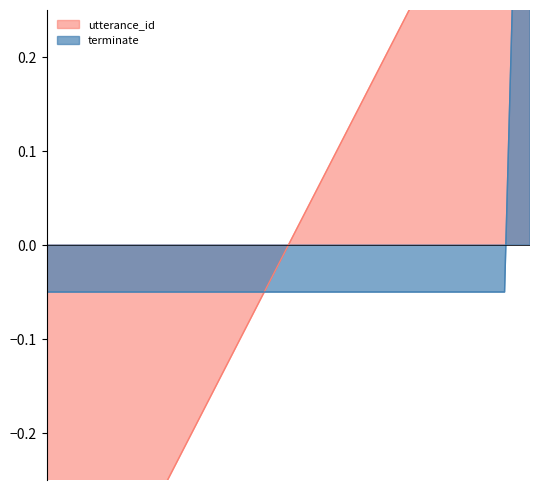

True or false: utterance_id and terminate intersect in this chart.

True